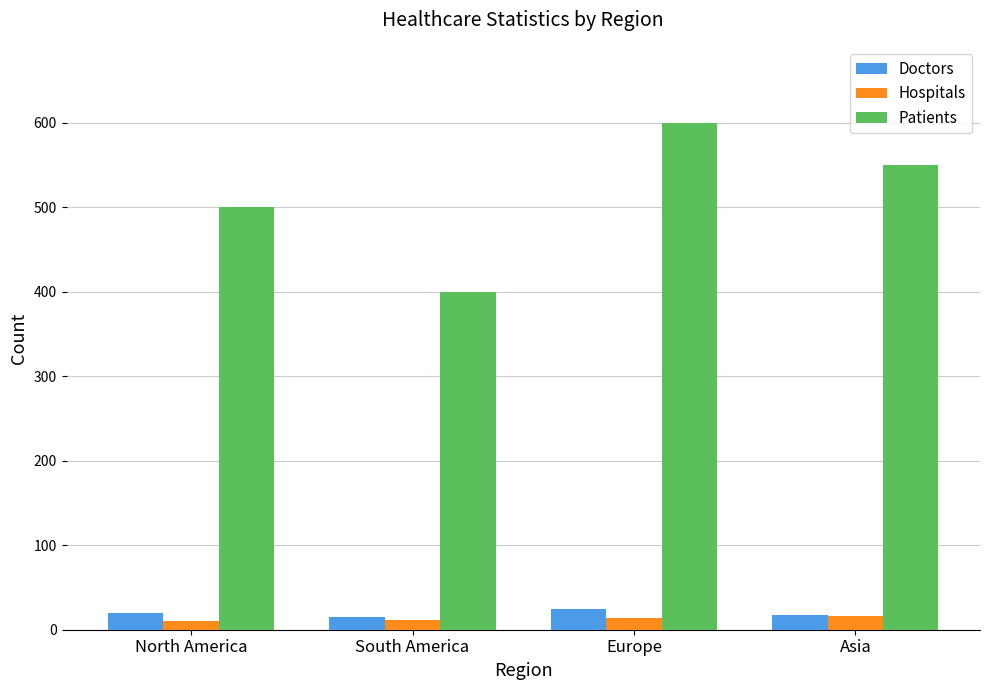

List the labels in order of Patients value, largest first.

Europe, Asia, North America, South America